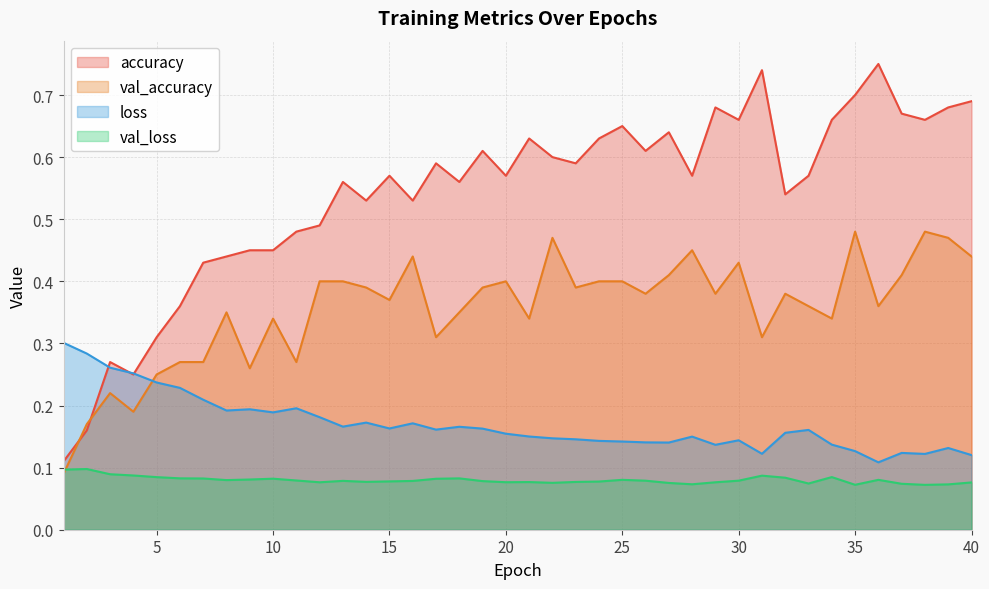

List the series in order of their overall mean, highest first.

accuracy, val_accuracy, loss, val_loss